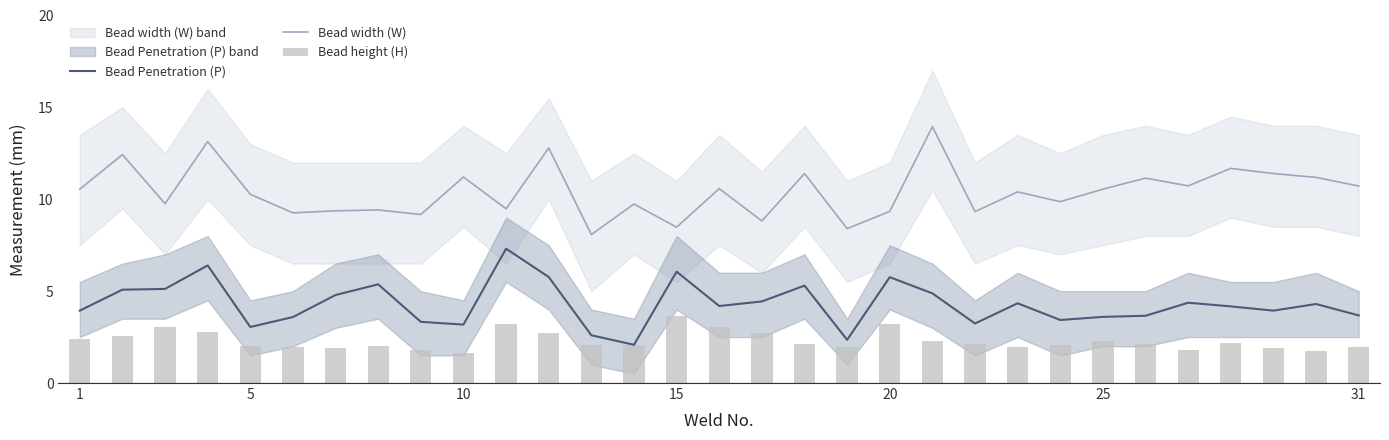

The value of Bead width (W) at 1 is 10.6. True or false?

True